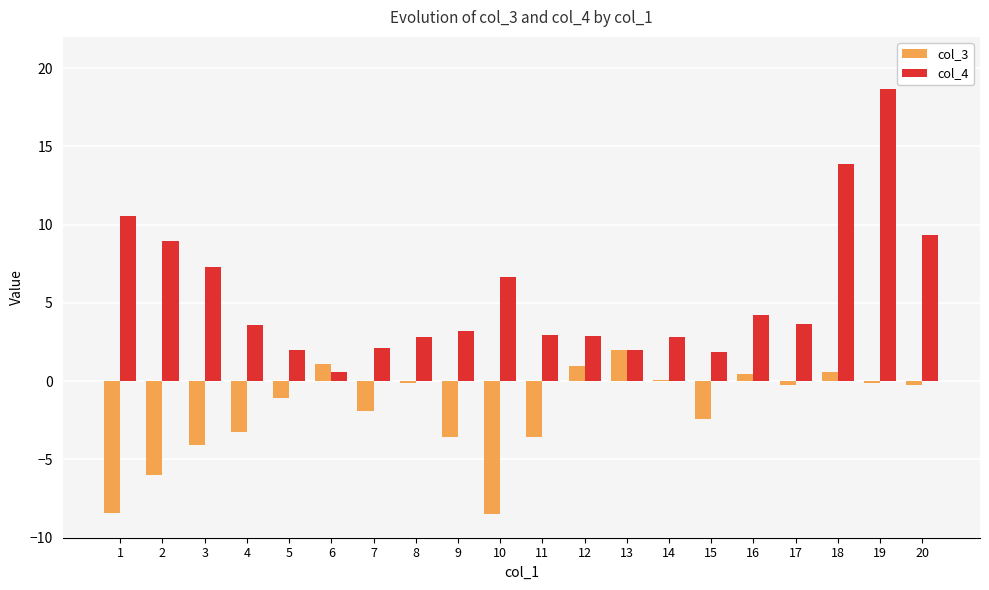

What are all the series names shown in the legend?

col_3, col_4